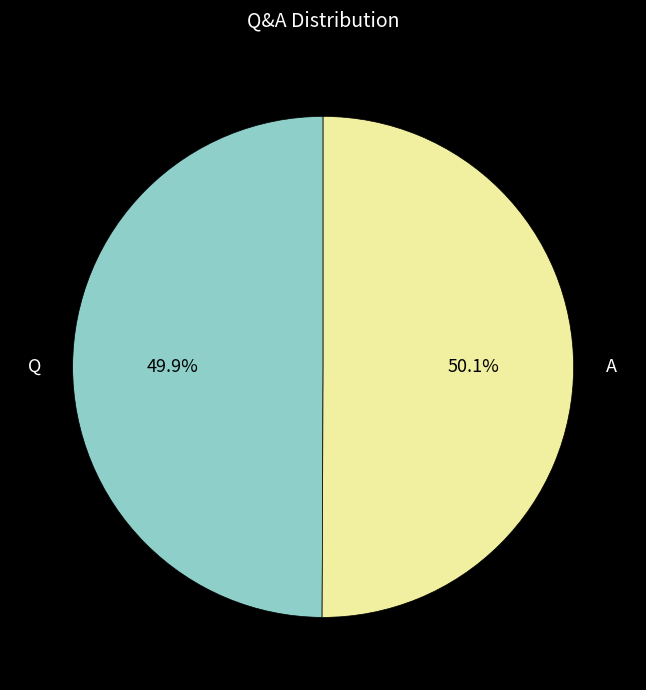

Is there any slice that represents more than half of the pie?

Yes